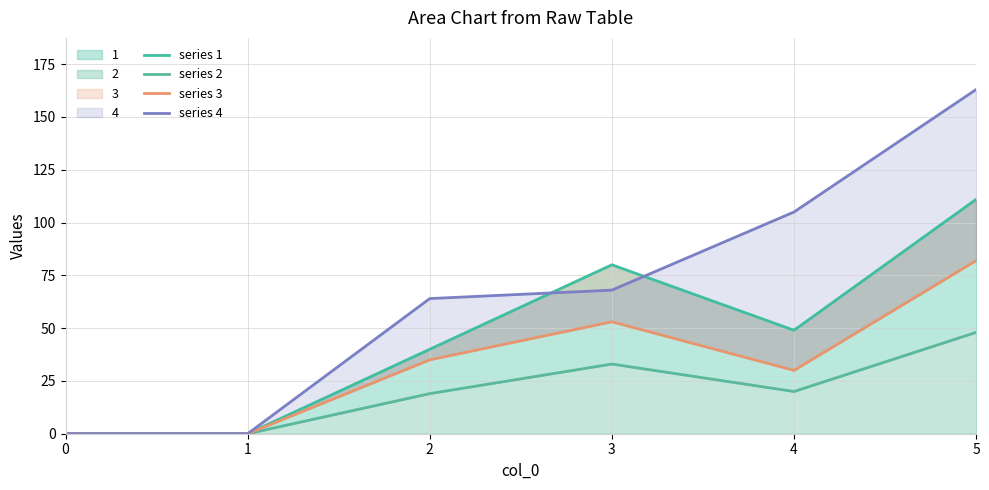

How many positive values does the series 4 series have?

4